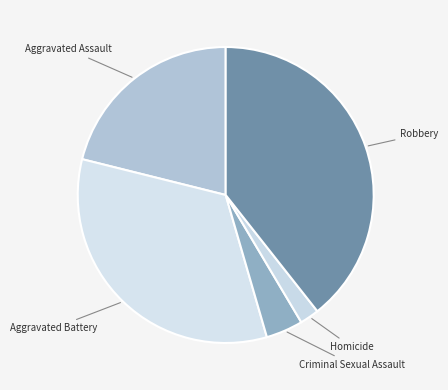

How many segments does this pie chart have?

5